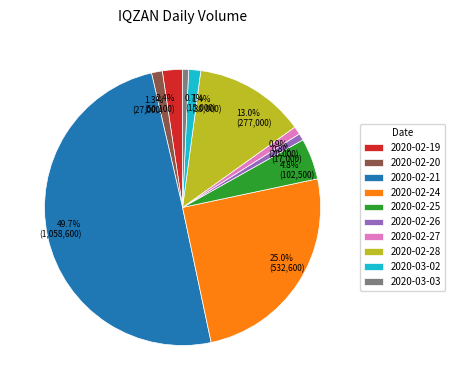

What is the largest slice in the pie chart?

2020-02-21